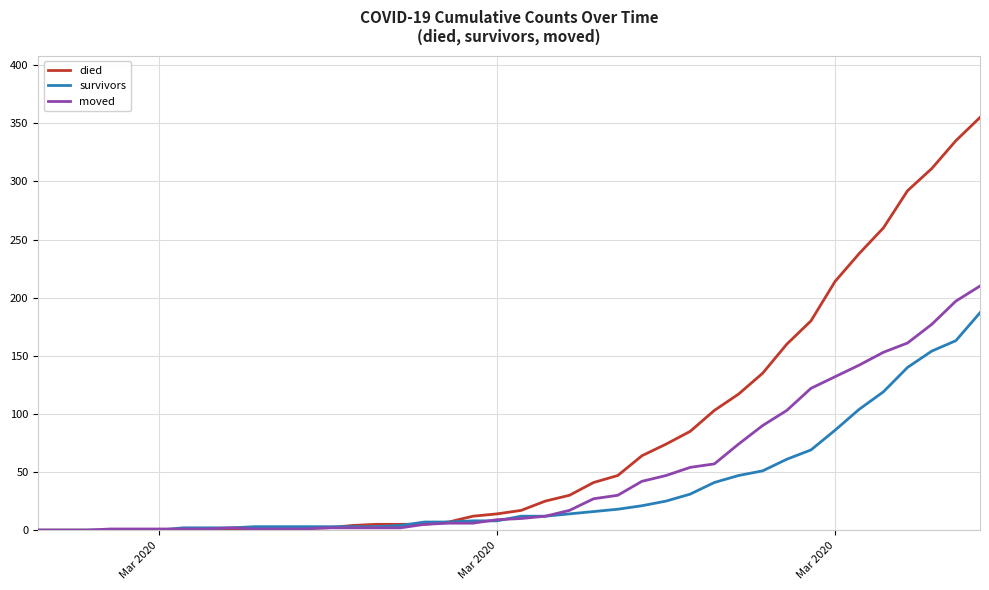

List the series in order of their peak value, highest first.

died, moved, survivors